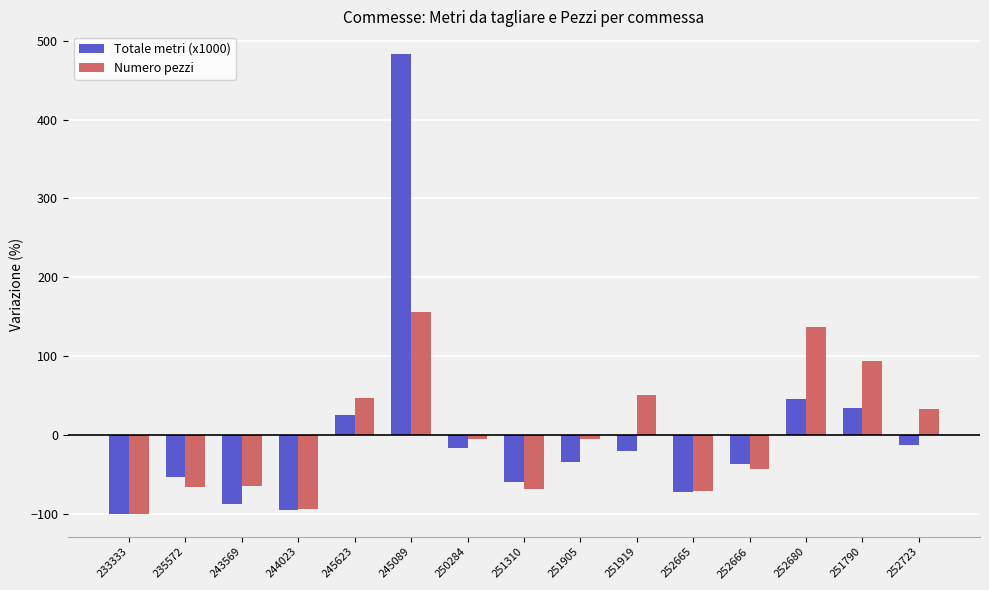

What is the label of the 15th bar from the left?

252723